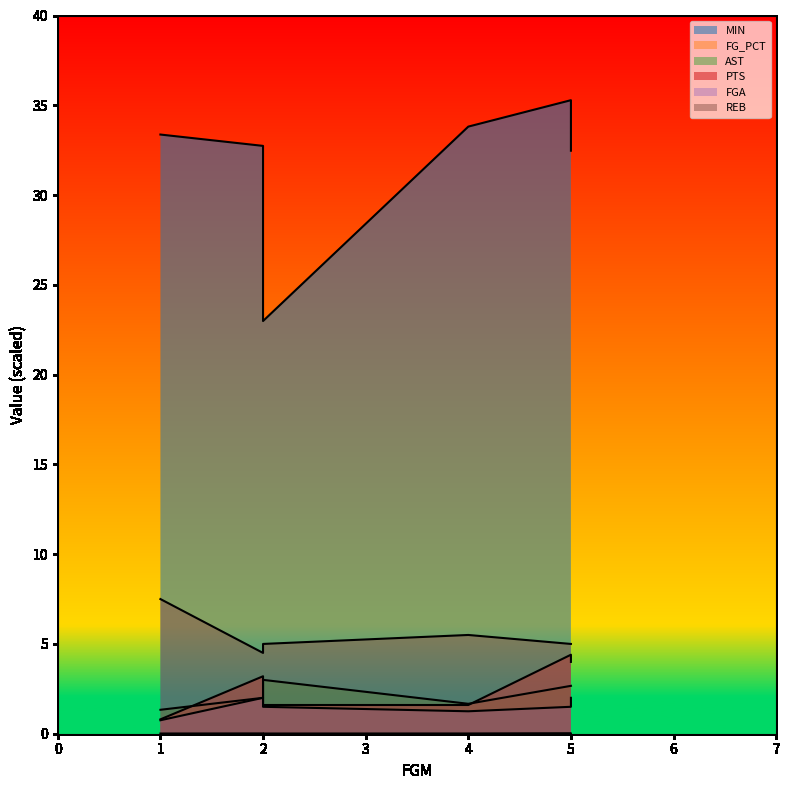

Does the chart display data point markers on the line(s)?

No